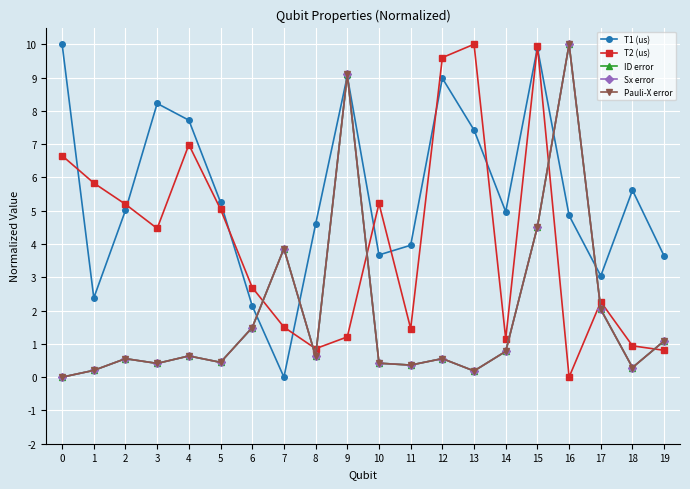

What is the difference between the maximum and minimum values in the ID error series?

10.0